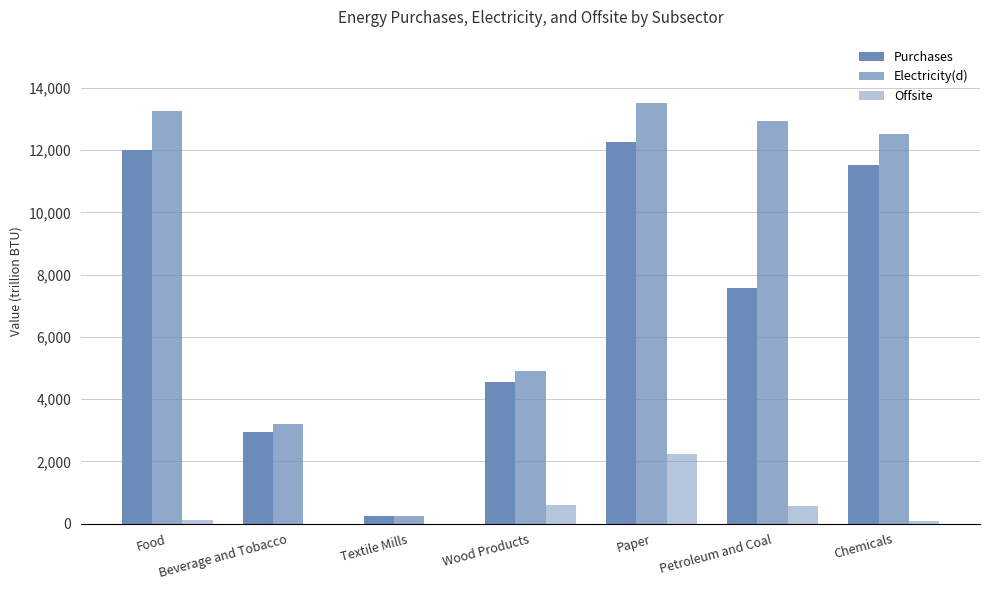

At Chemicals, list the series in order from largest to smallest.

Electricity(d), Purchases, Offsite